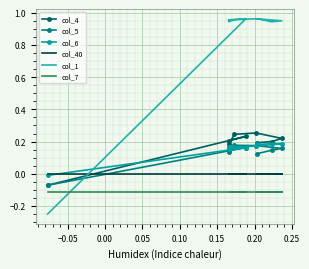

Which series has the largest total across all categories?

col_1